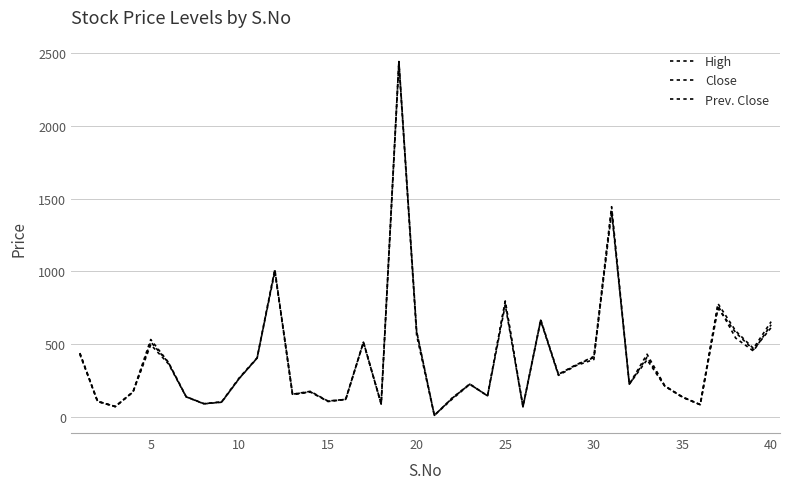

How many lines are shown in the chart?

3